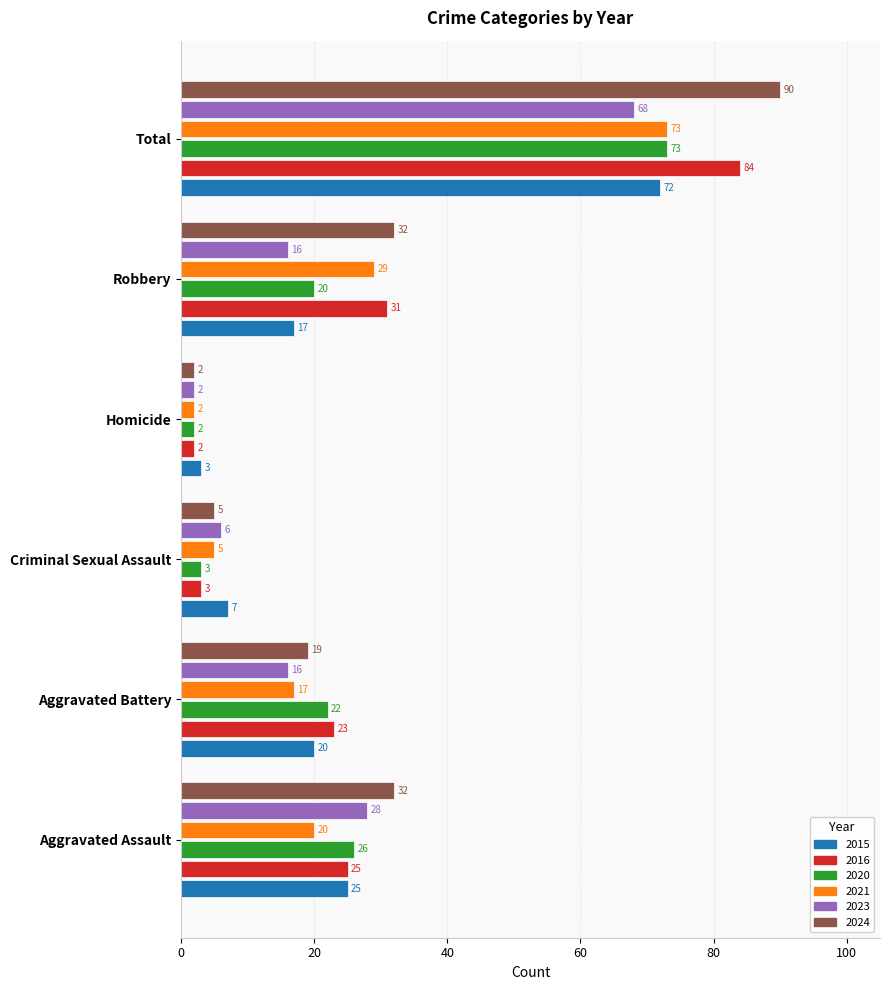

What is the sum of the 2015 values at Aggravated Assault and Robbery?

42